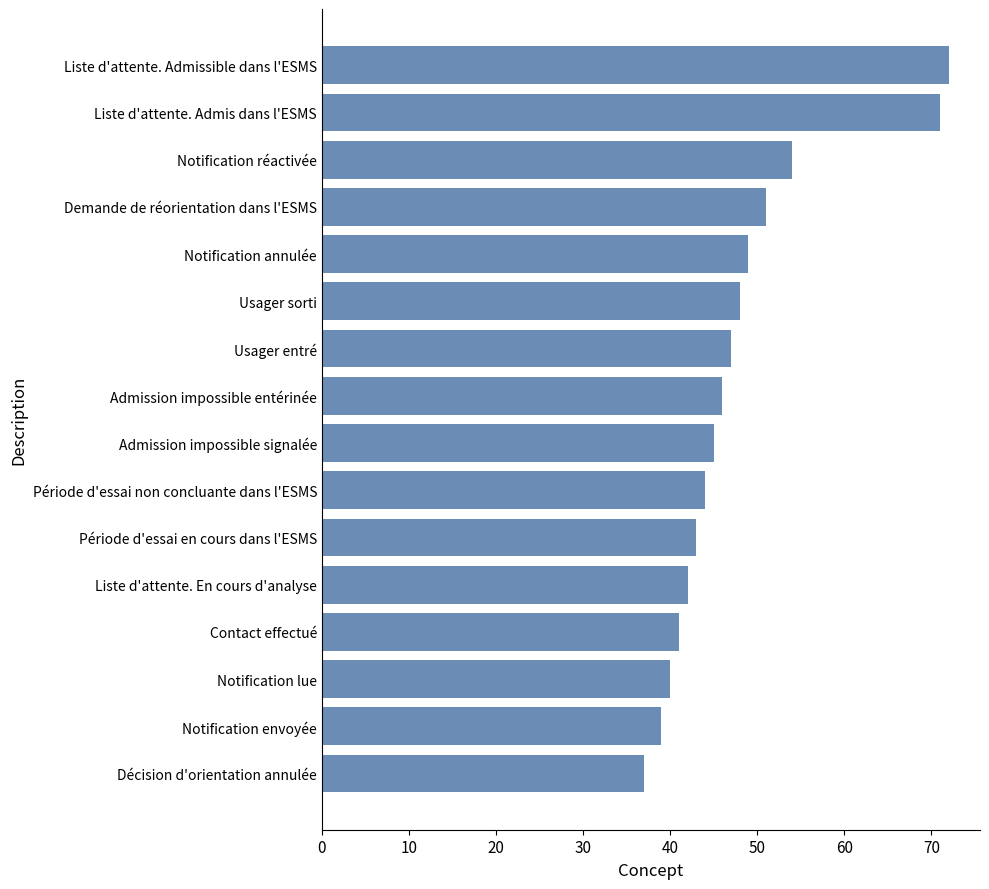

How many data points does each series have?

16